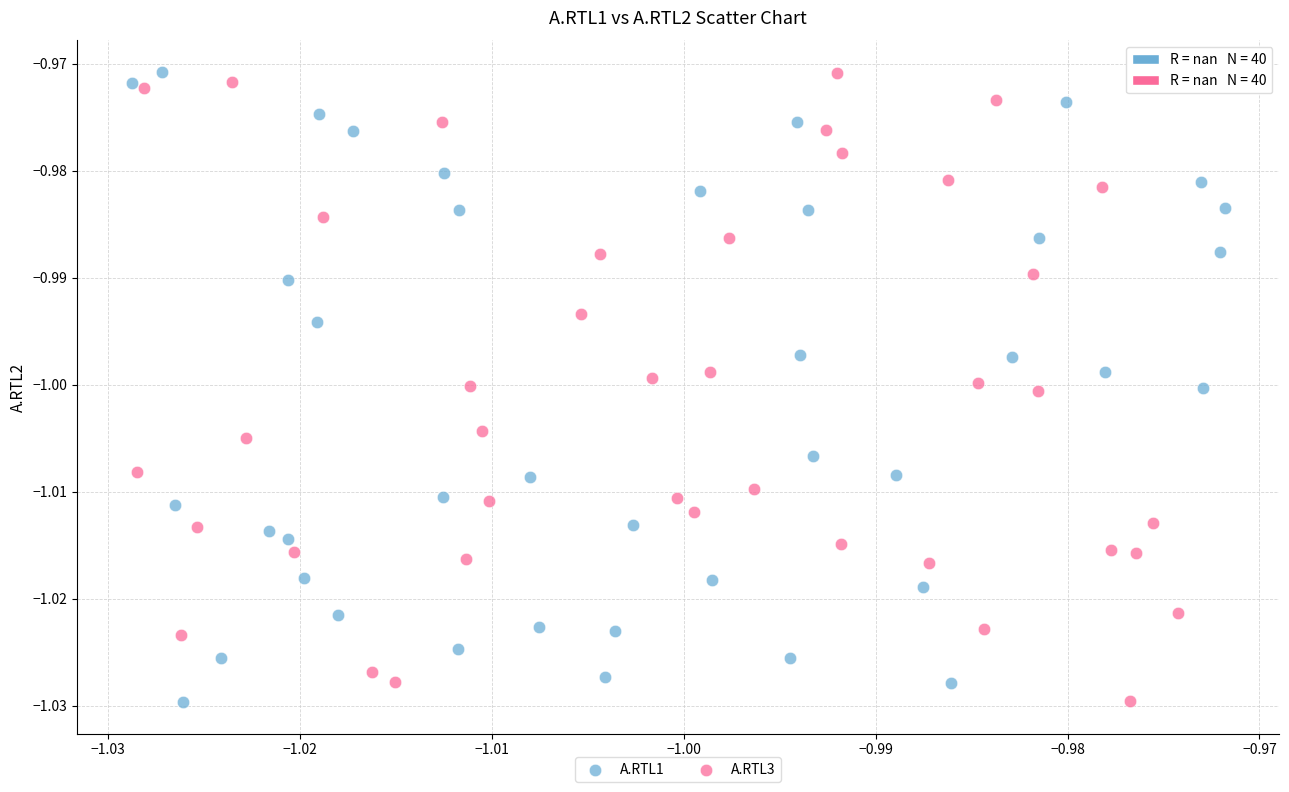

What are all the series names shown in the legend?

A.RTL1, A.RTL3